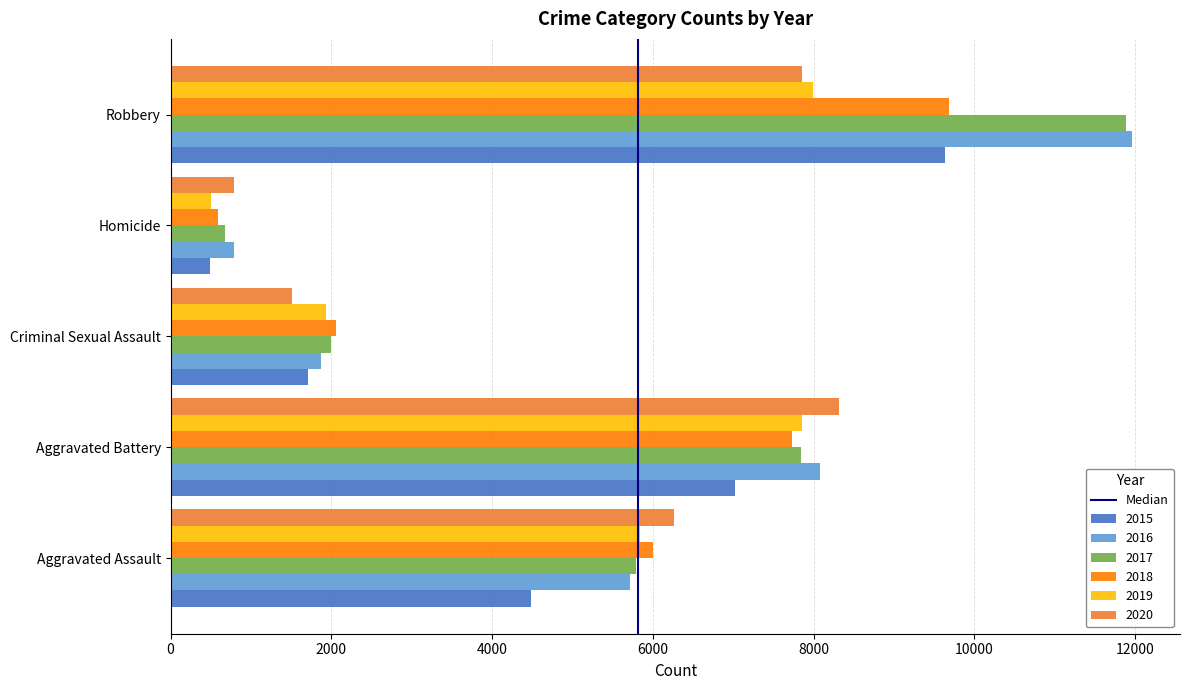

Is it true that 2017 equals 5793 at Aggravated Assault?

True